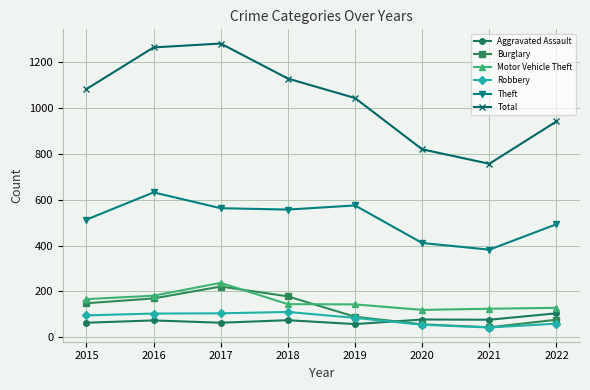

True or false: Aggravated Assault and Robbery cross at least once.

True